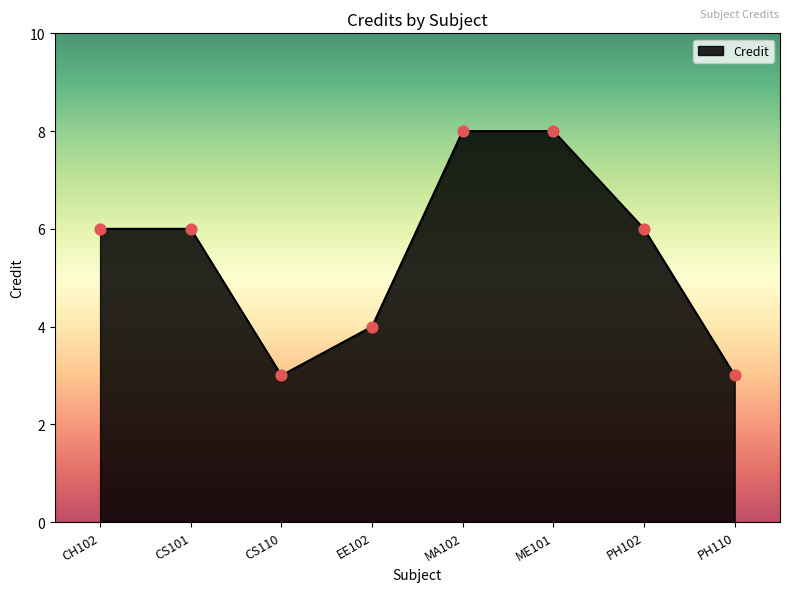

What is the ratio of the value at PH110 to the value at PH102?

0.5